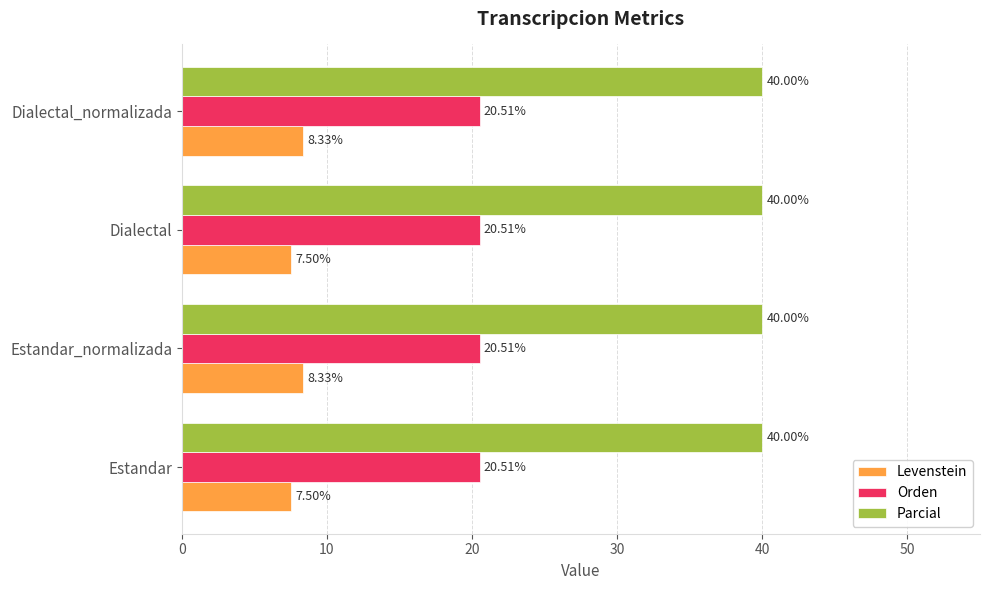

List the series in order of their peak value, highest first.

Parcial, Orden, Levenstein